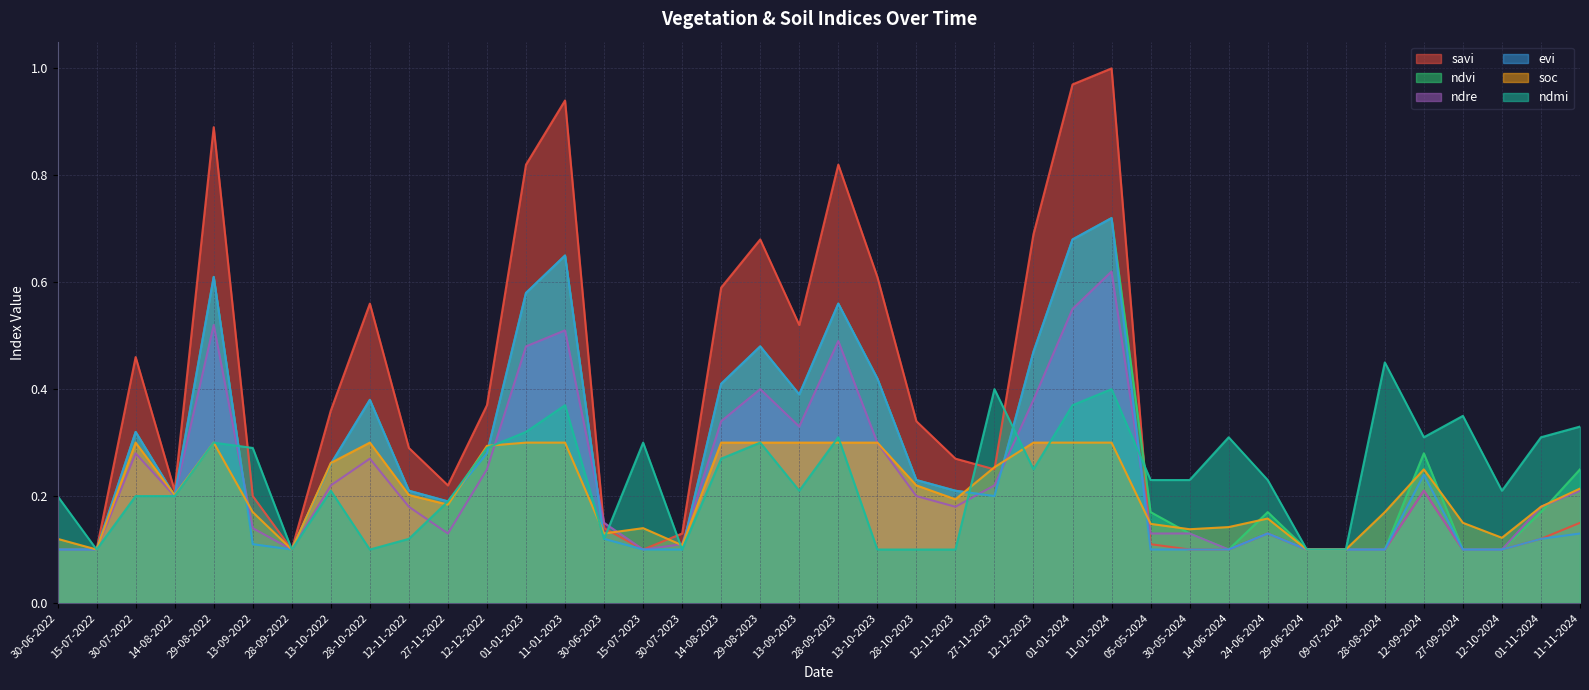

What are all the series names shown in the legend?

savi, ndvi, ndre, evi, soc, ndmi